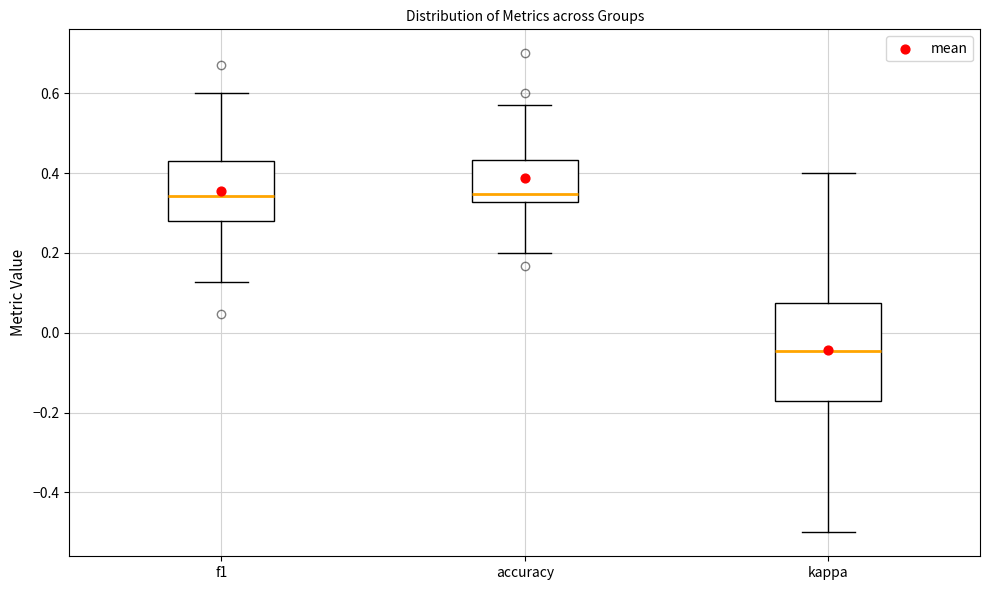

Where does the median line of the box for kappa sit on the y-axis? The values are not printed on the chart, so give them approximately, as read against the axis.

-0.04